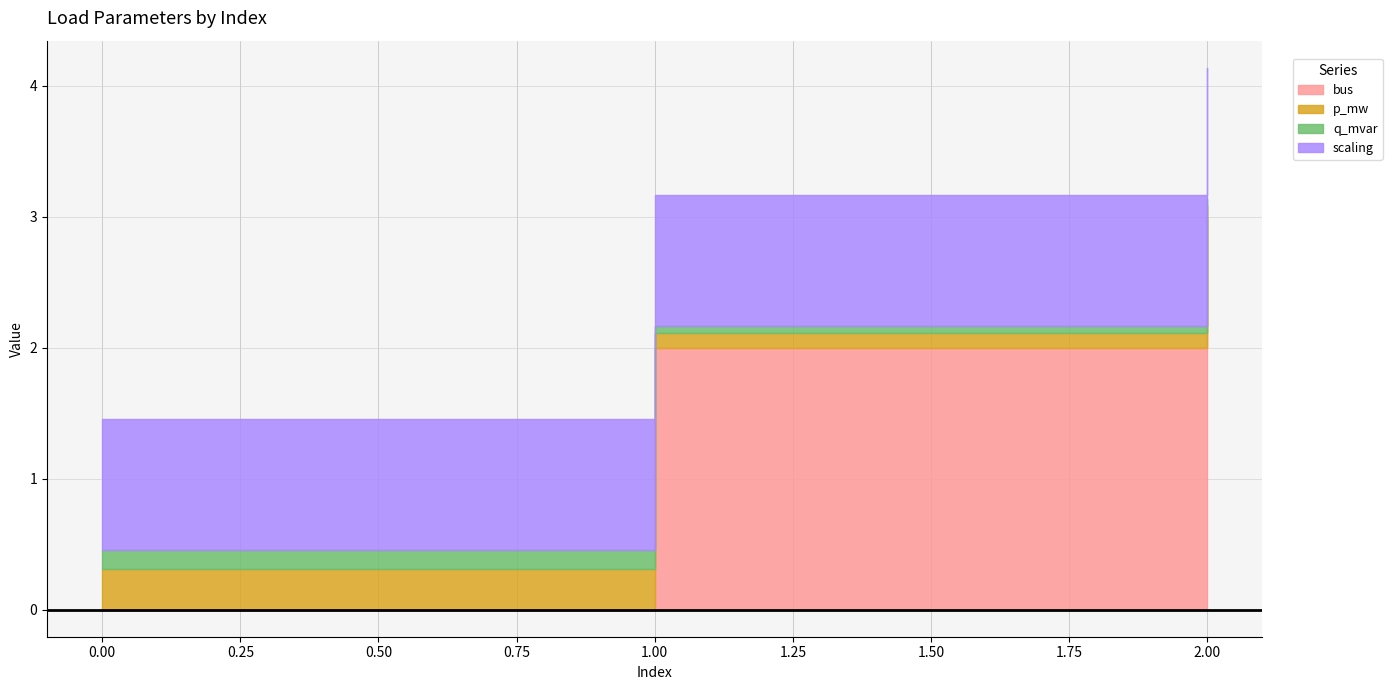

What value does the p_mw series have at 0?

0.3